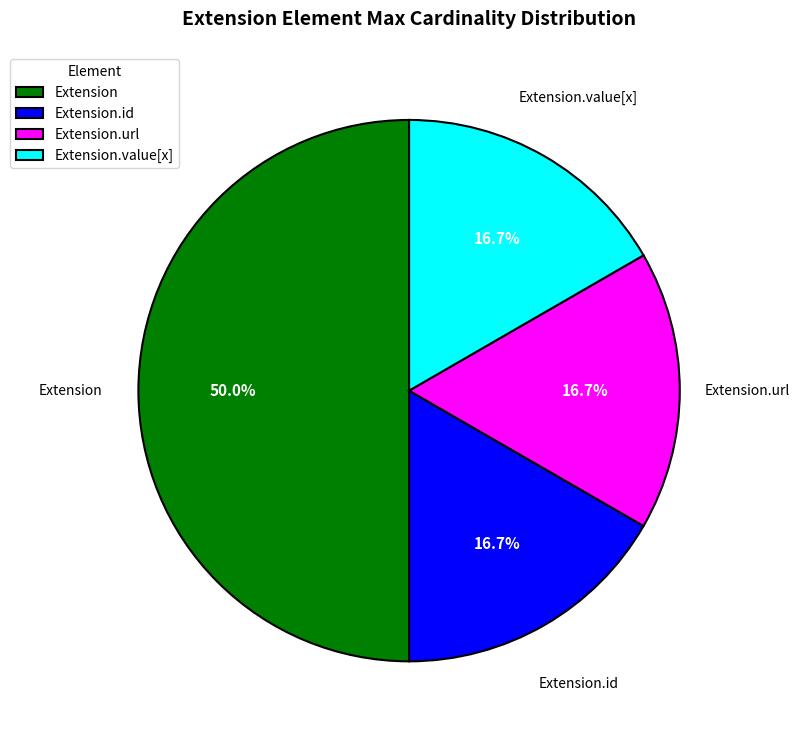

Does Extension.id represent more than half of the total?

No